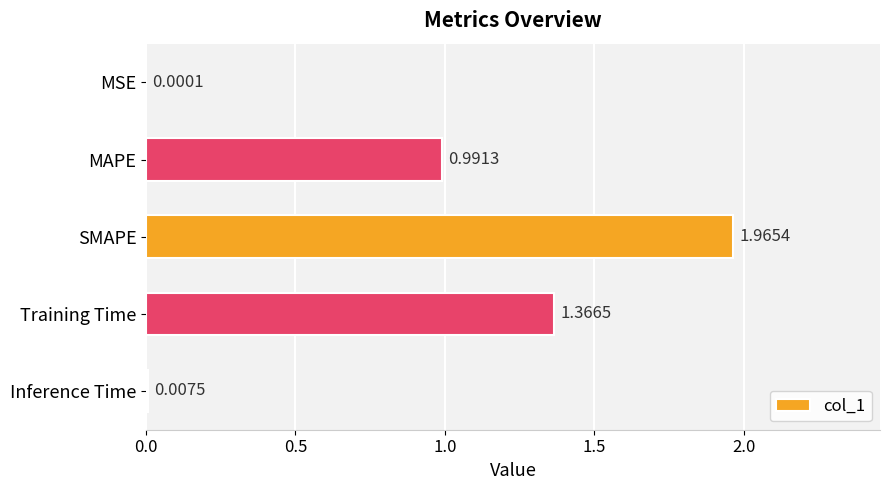

What is the average value?

0.9